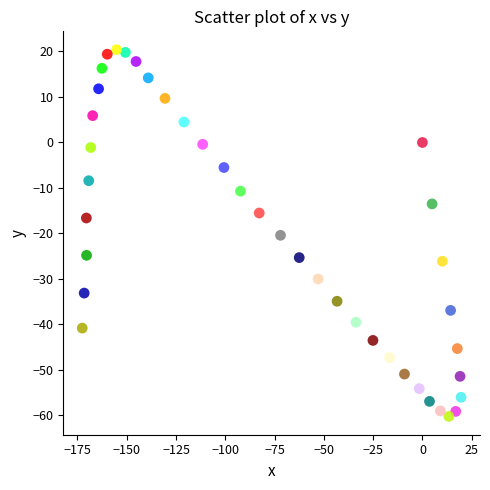

What is the range of Y values (max minus min)?

80.6